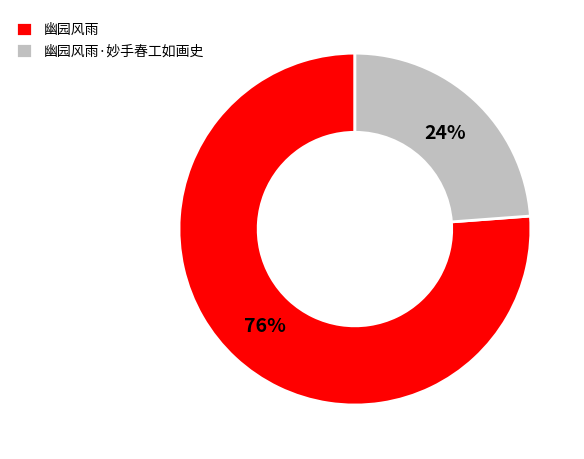

Which category has the smallest portion of the pie?

幽园风雨·妙手春工如画史